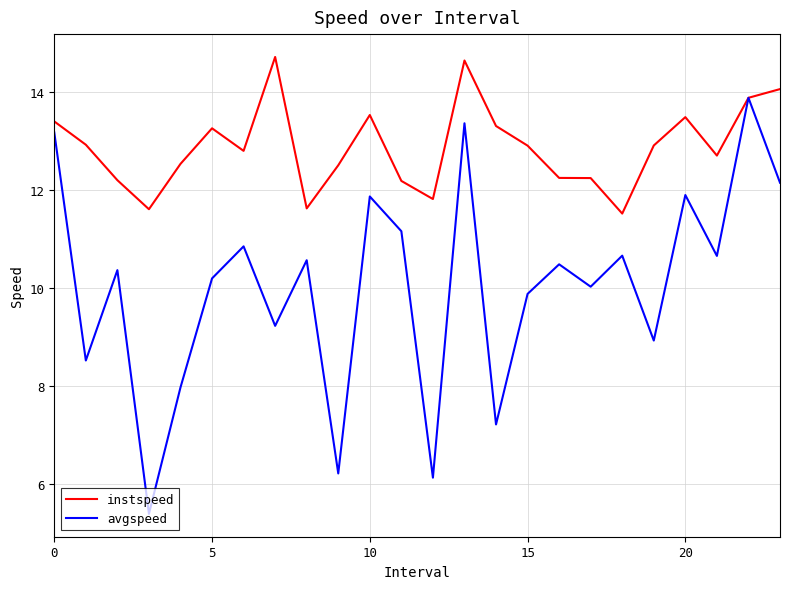

Which series has the largest range (max minus min)?

avgspeed